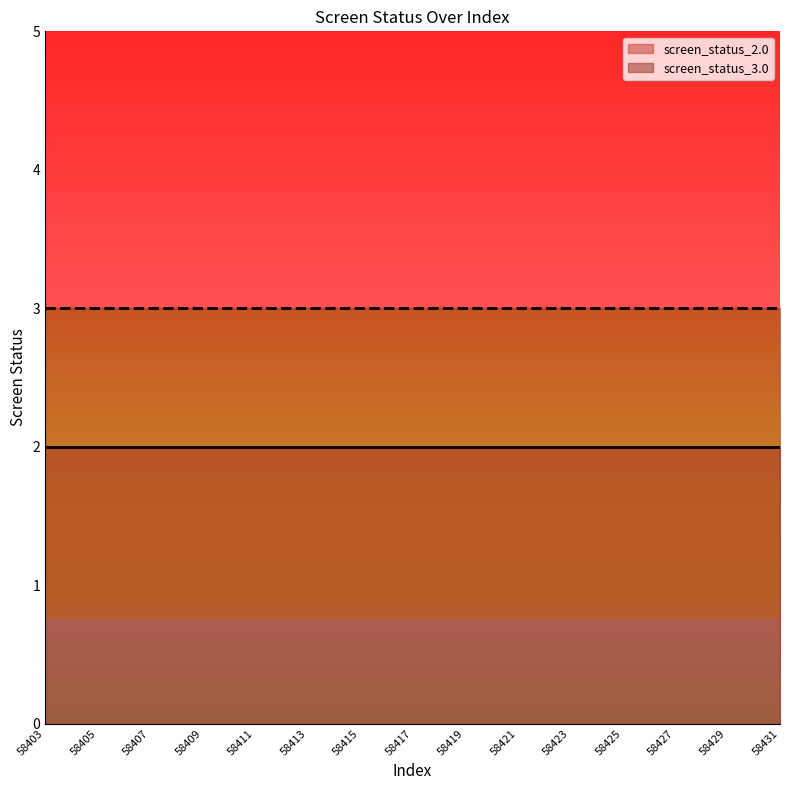

What is the spread (max minus min) of values at 58417?

1